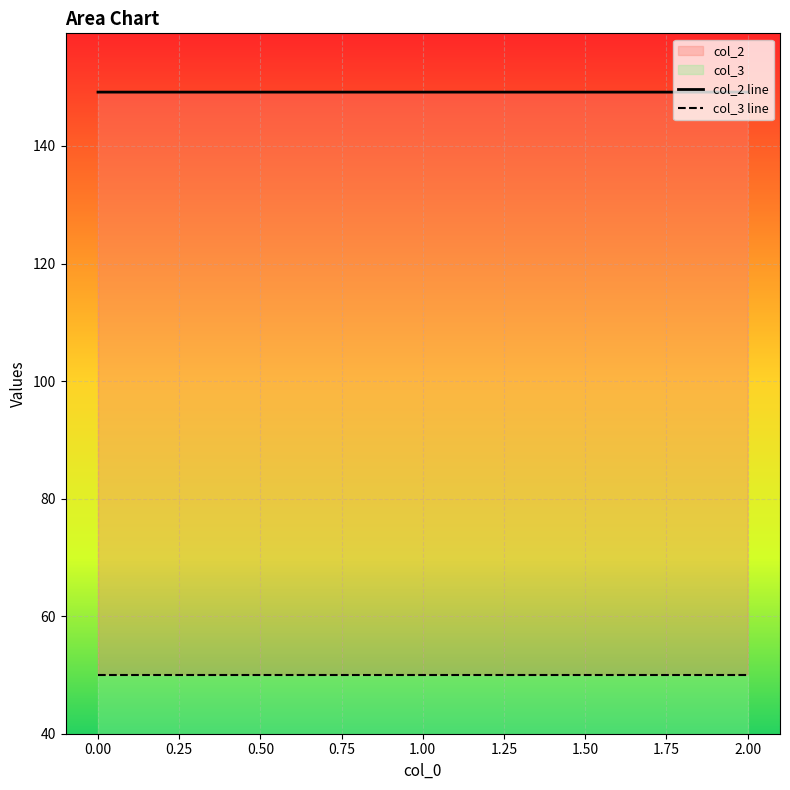

What are all the series names shown in the legend?

col_2, col_3